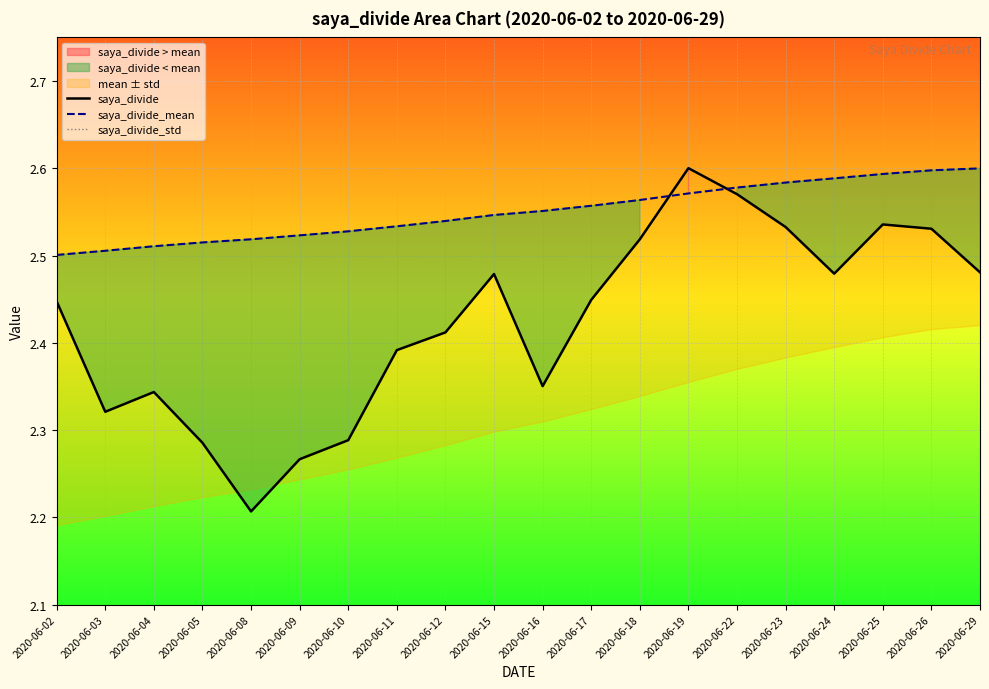

True or false: saya_divide_mean and saya_divide_std intersect in this chart.

False